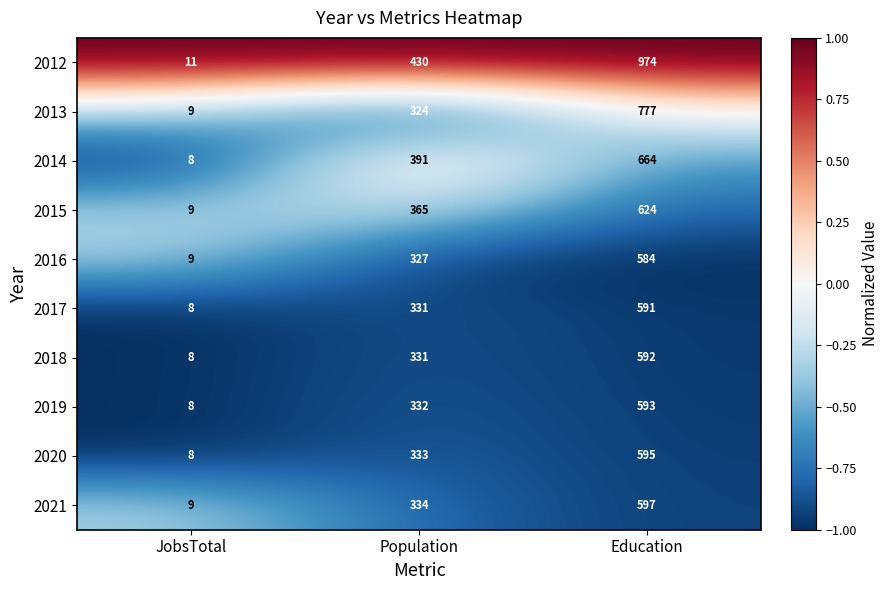

Reading left to right, extract all data points from this chart.

2012: JobsTotal=11	Population=430	Education=974
2013: JobsTotal=9	Population=324	Education=777
2014: JobsTotal=8	Population=391	Education=664
2015: JobsTotal=9	Population=365	Education=624
2016: JobsTotal=9	Population=327	Education=584
2017: JobsTotal=8	Population=331	Education=591
2018: JobsTotal=8	Population=331	Education=592
2019: JobsTotal=8	Population=332	Education=593
2020: JobsTotal=8	Population=333	Education=595
2021: JobsTotal=9	Population=334	Education=597